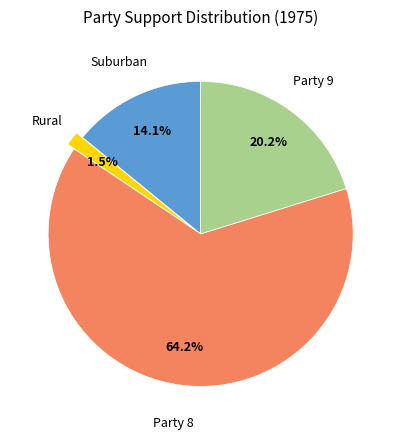

Does any single category account for the majority?

Yes